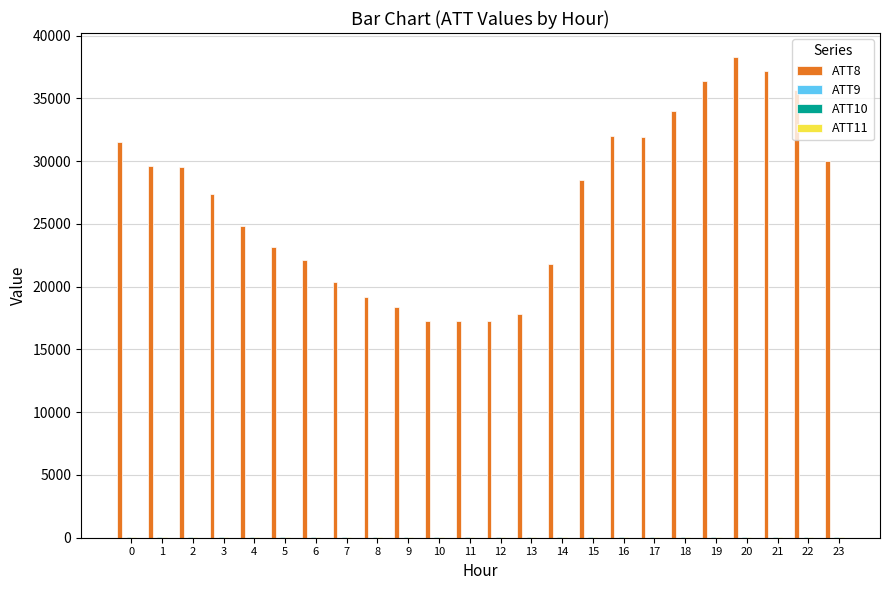

Which series has the largest total across all categories?

ATT8